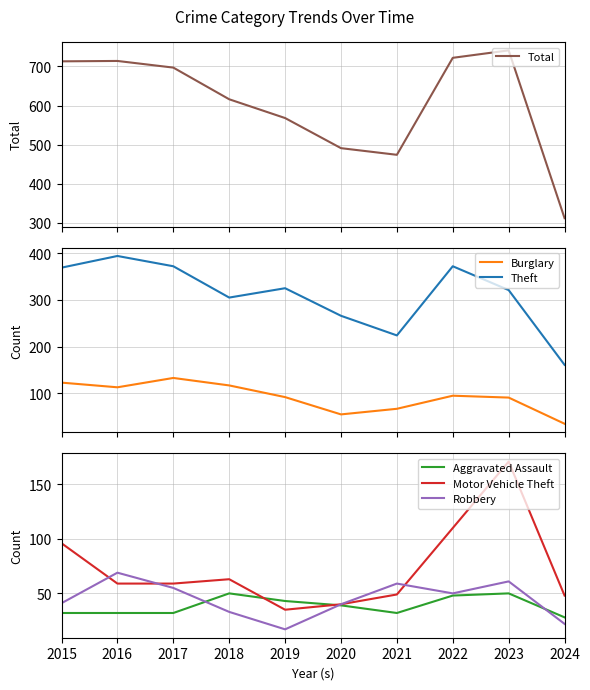

Rank the series by their maximum value, from highest to lowest.

Total, Theft, Motor Vehicle Theft, Burglary, Robbery, Aggravated Assault